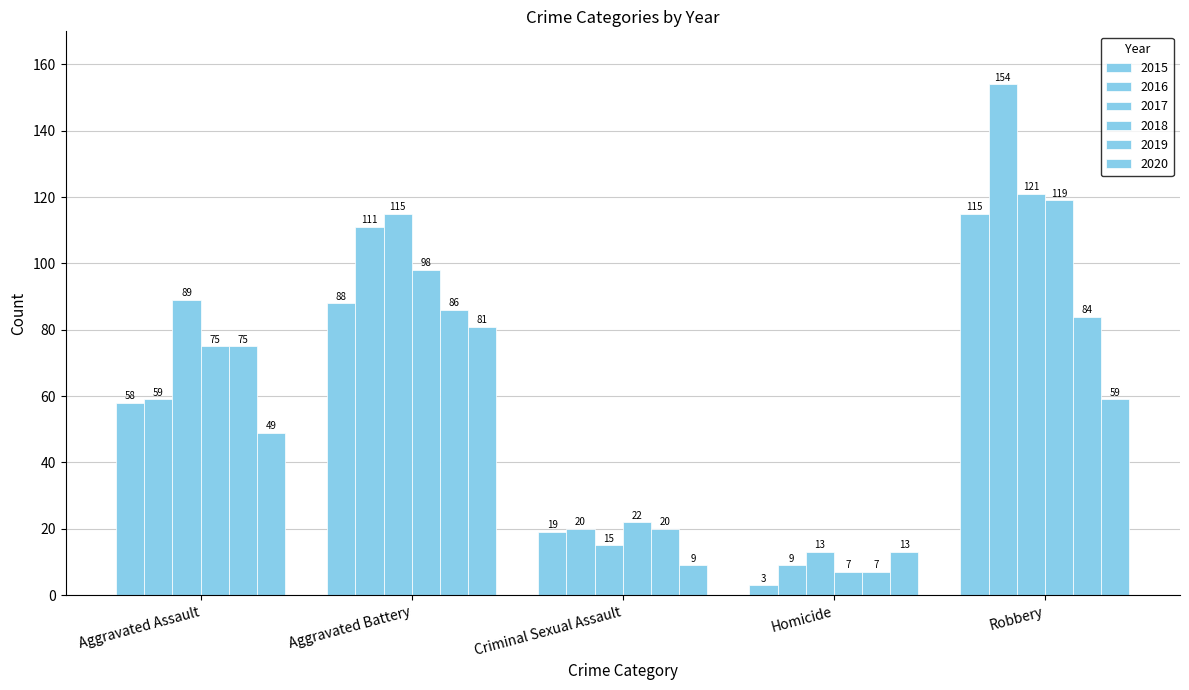

What is the label of the 4th bar from the left?

Homicide